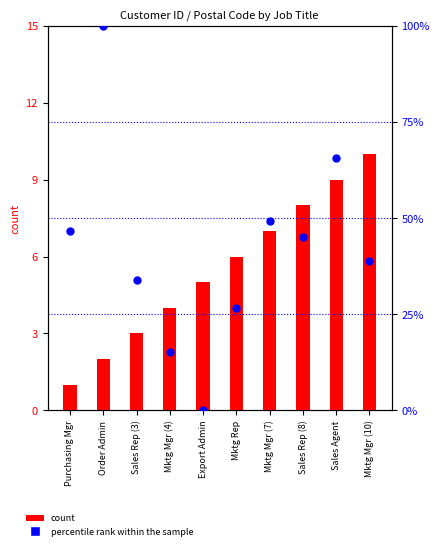

Which series has the widest spread of Y values?

percentile rank within the sample